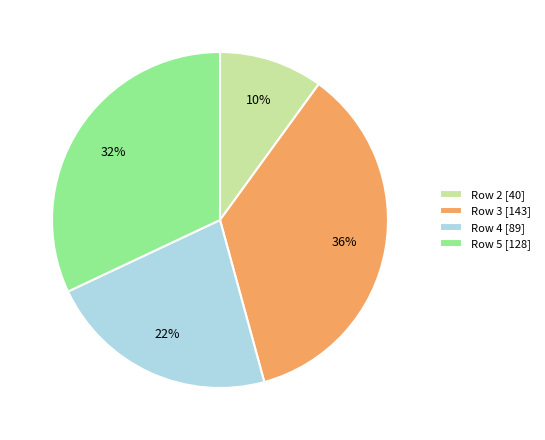

Does any single category account for the majority?

No